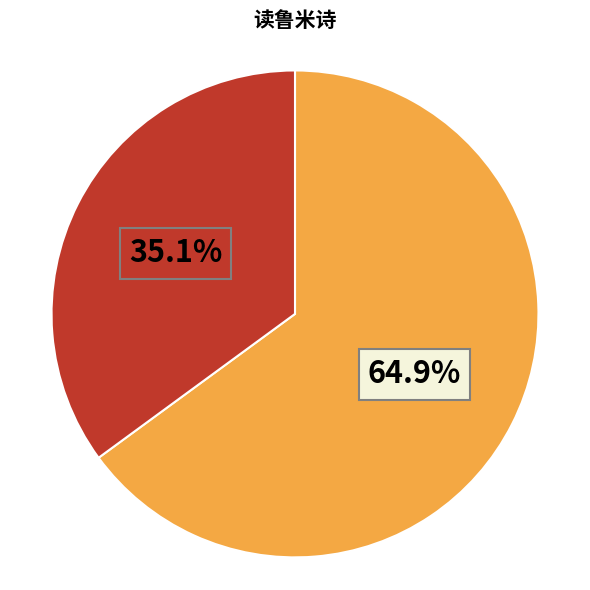

Does any single category account for the majority?

Yes